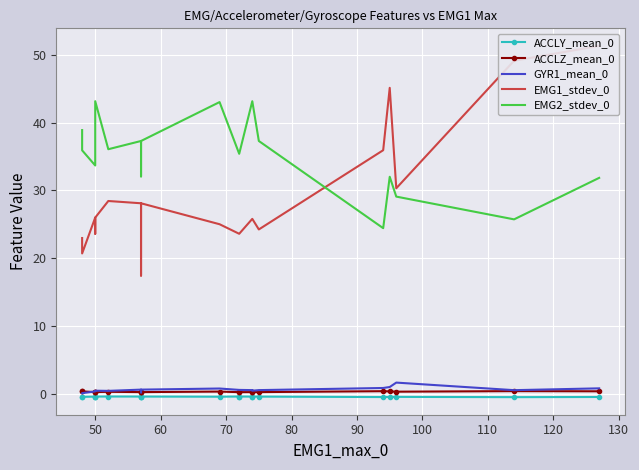

What is the spread (max minus min) of values at 90?

36.4